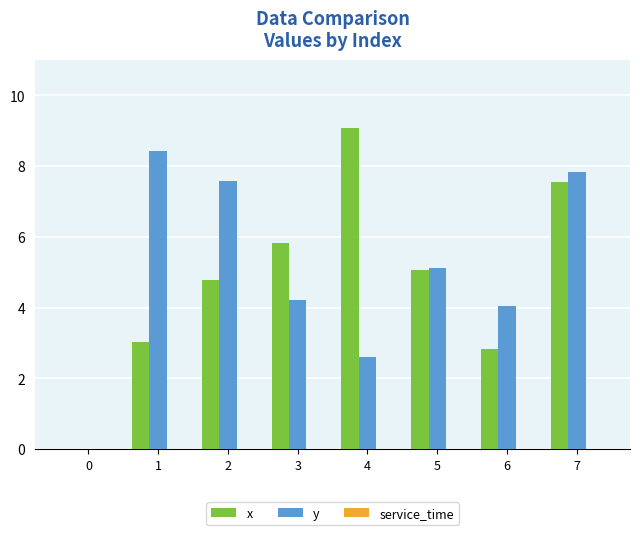

Which series has the widest spread of values?

x